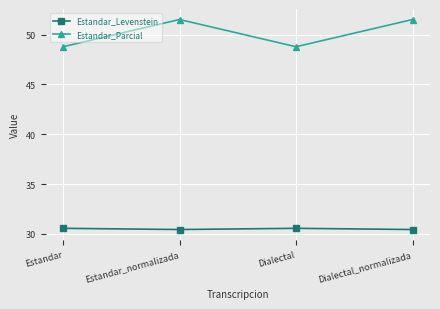

Rank the series at Dialectal_normalizada from lowest to highest value.

Estandar_Levenstein, Estandar_Parcial